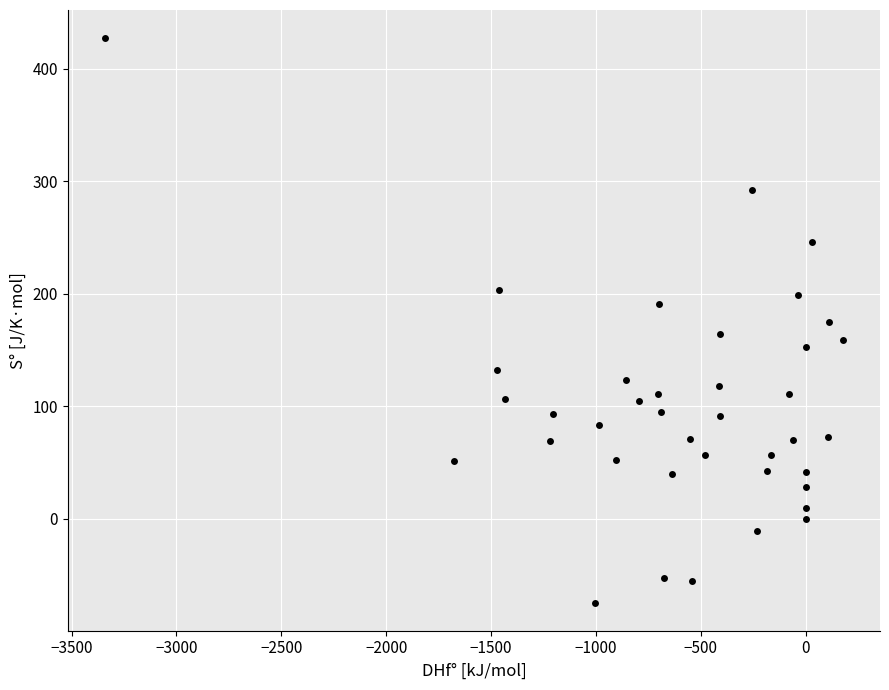

What is the range of X values (max minus min)?

3520.2